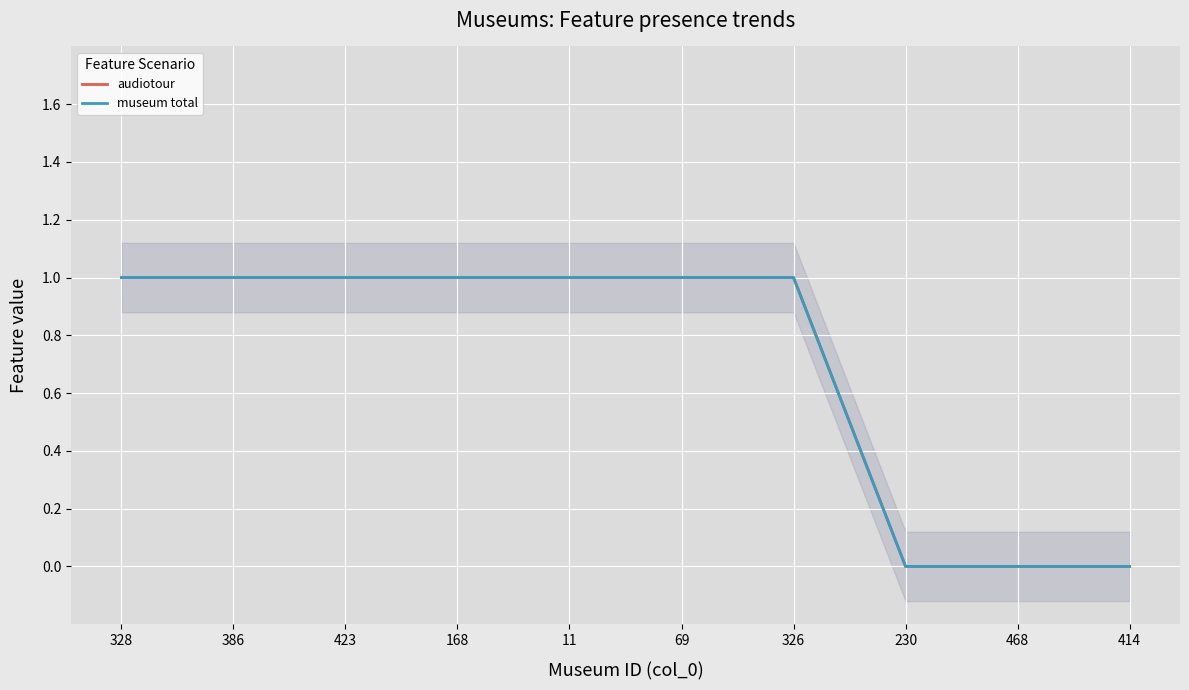

What is the greatest value displayed?

1